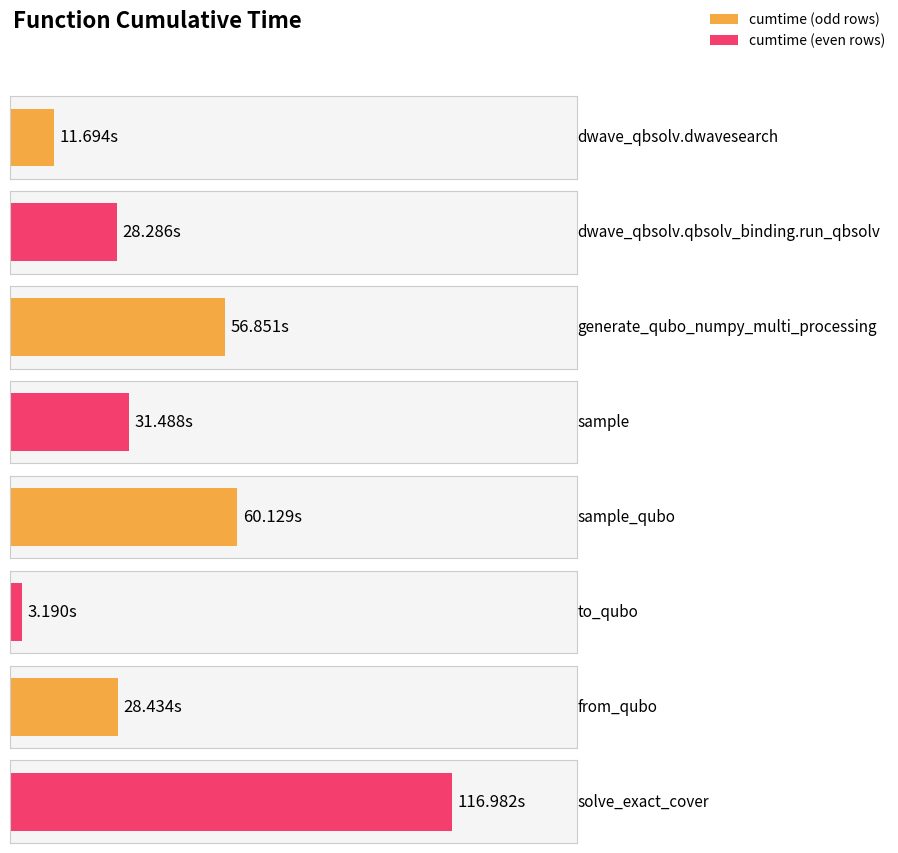

Approximately how many times larger is the value at solve_exact_cover compared to from_qubo?

4.1